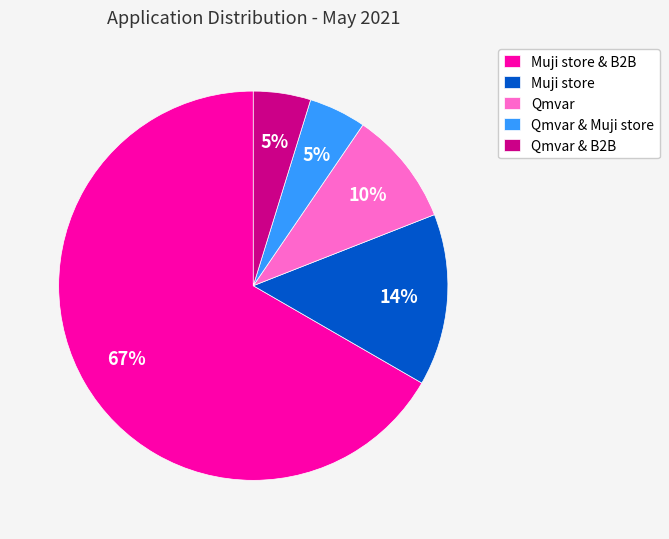

How many segments does this pie chart have?

5